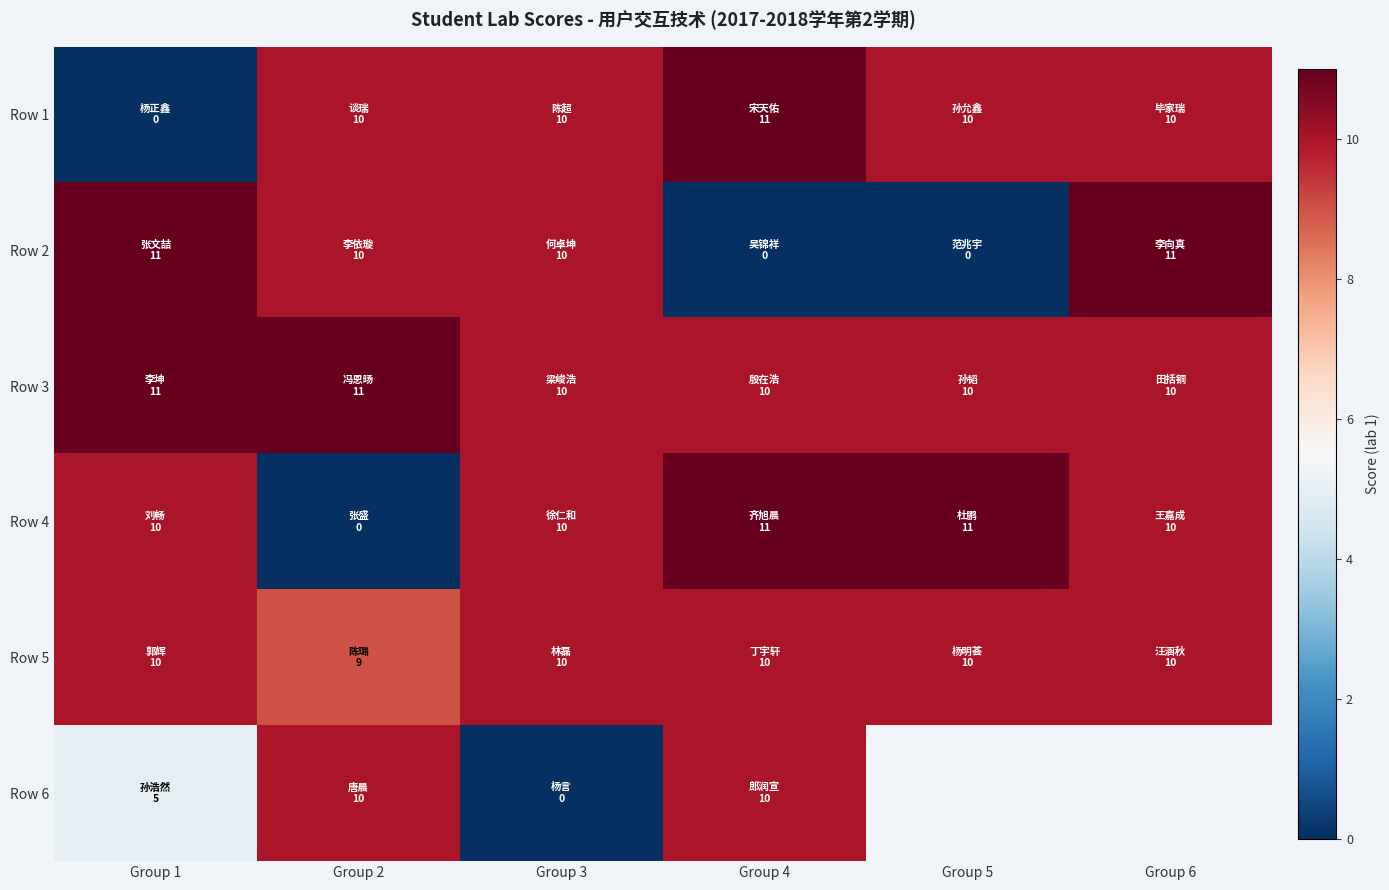

What is the total value across all series at Group 1?

47.0